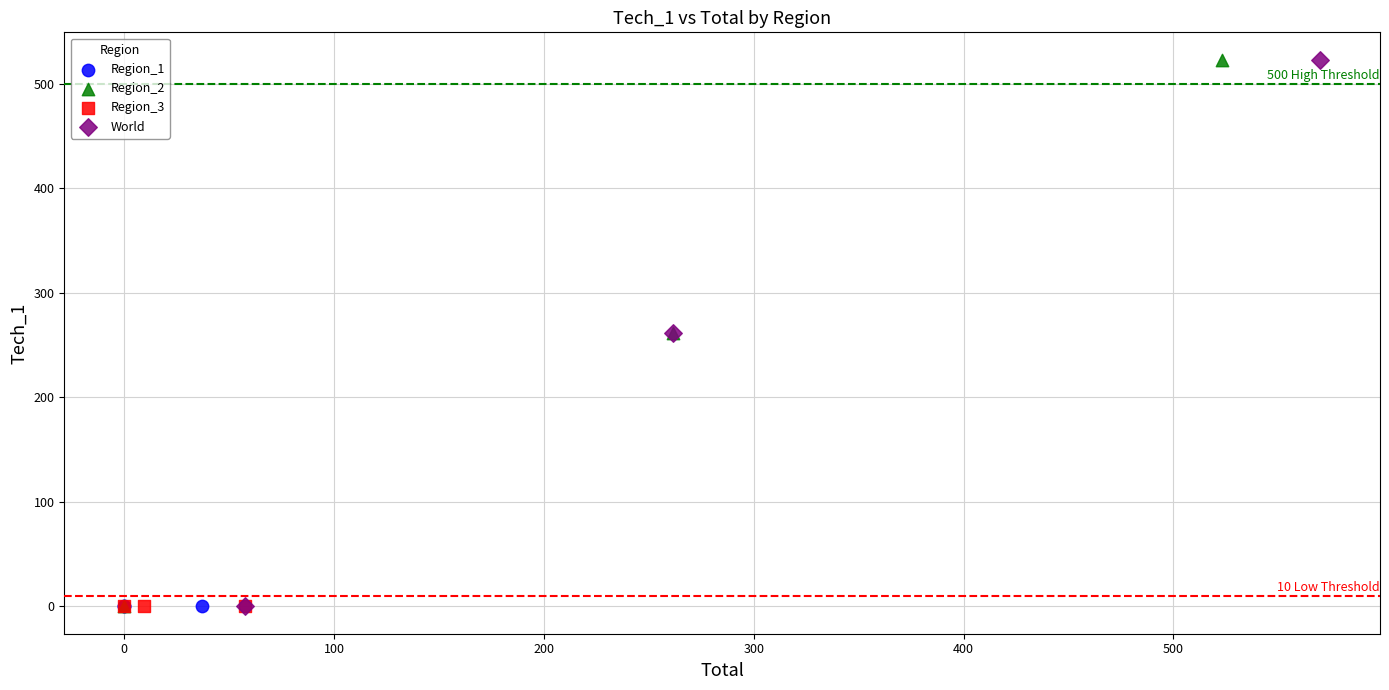

What are all the series names shown in the legend?

Region_1, Region_2, Region_3, World